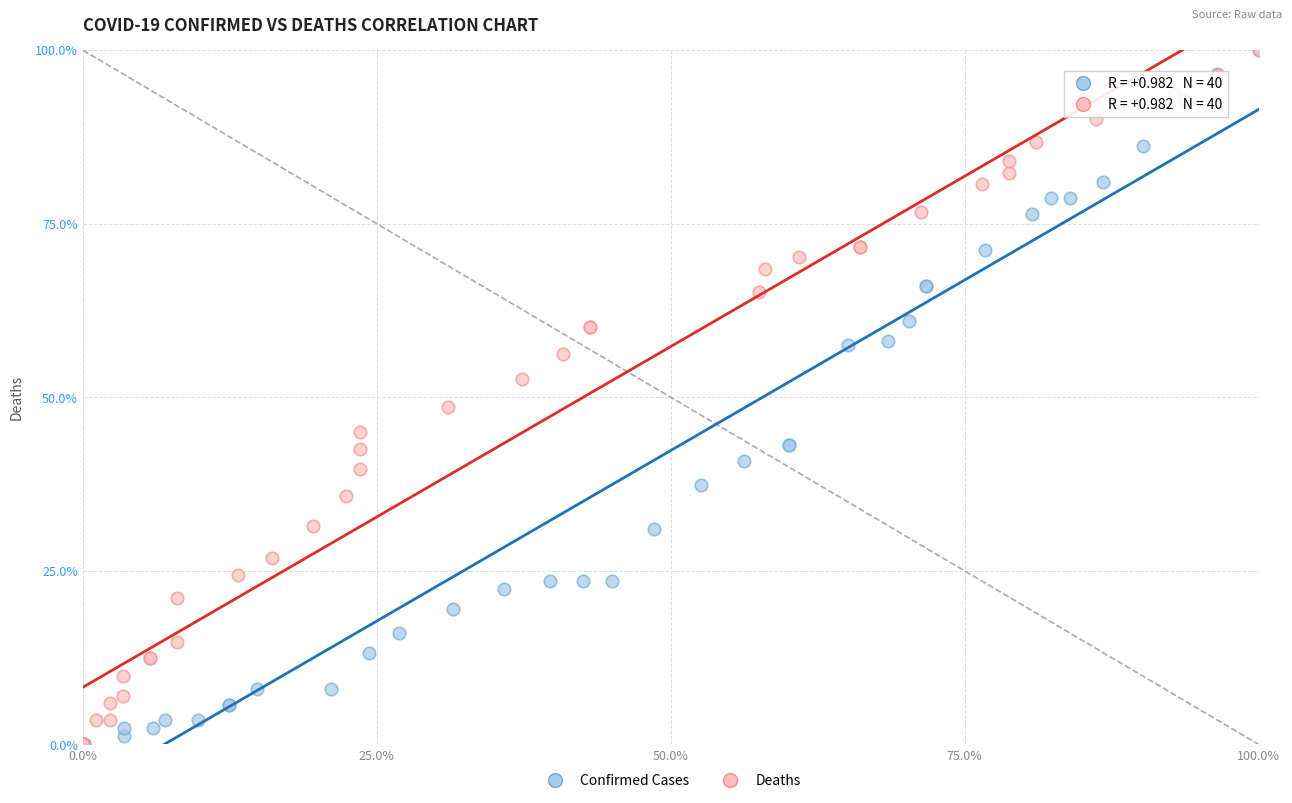

Which series has the widest spread of Y values?

Confirmed Cases